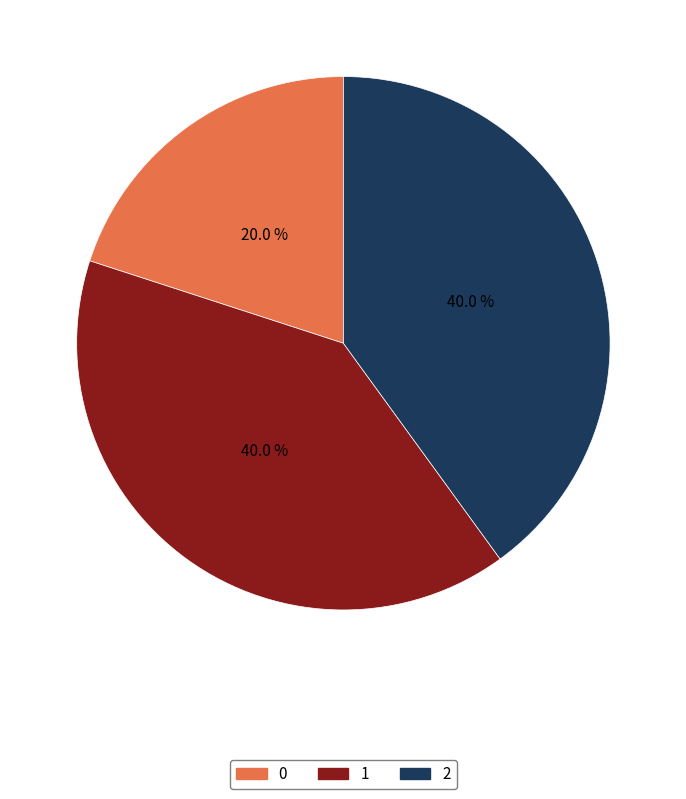

What portion of the pie excludes 0?

80.0%